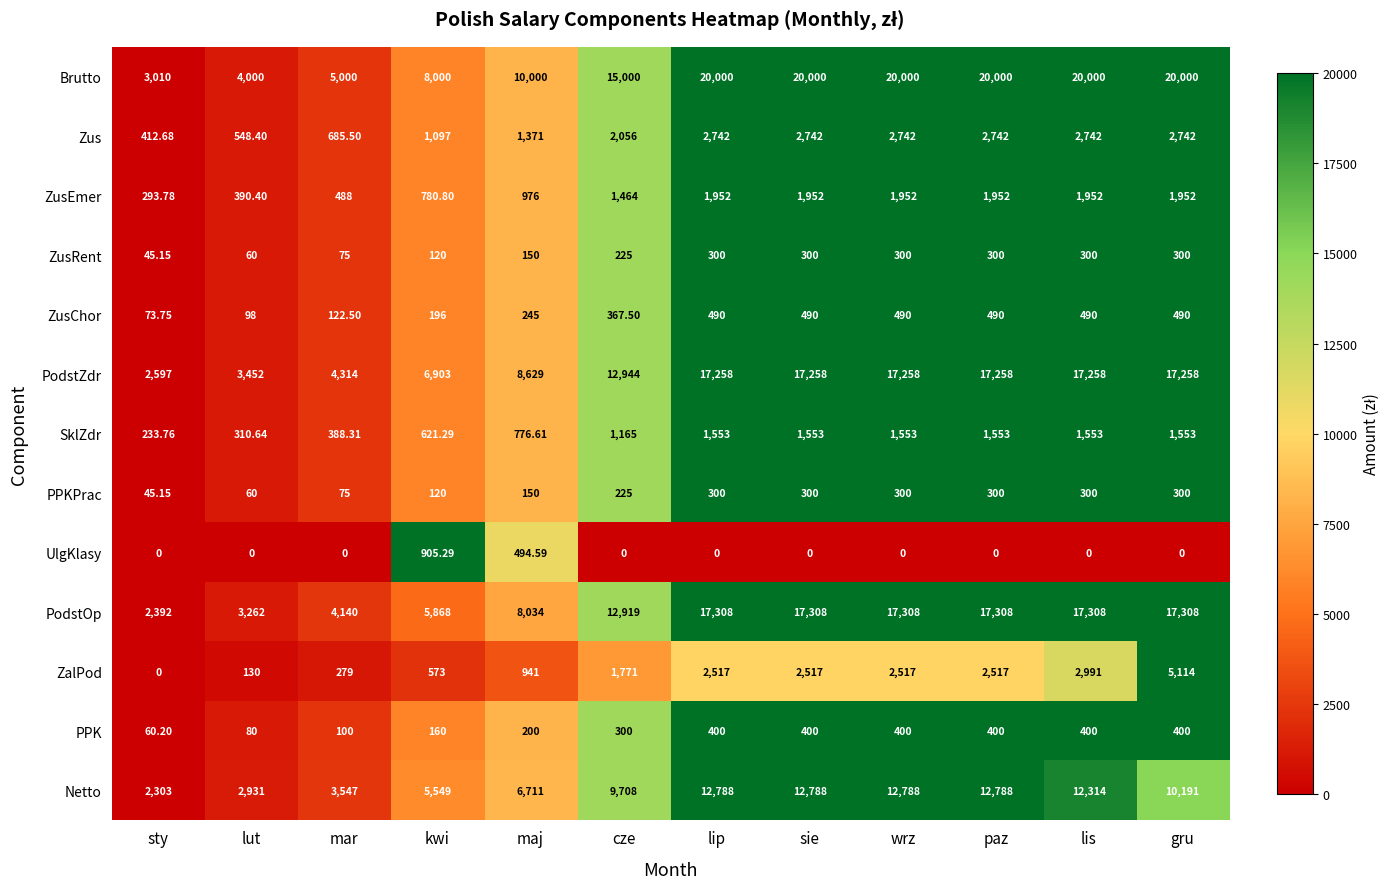

Where is ZusRent nearest to the value 172?

maj